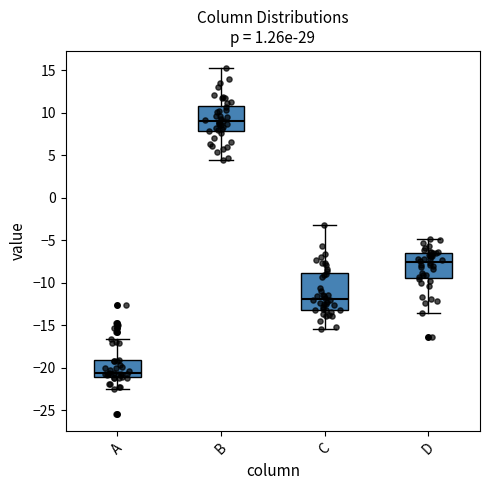

Where is the upper edge of the box for C on the y-axis? The values are not printed on the chart, so give them approximately, as read against the axis.

-9.0